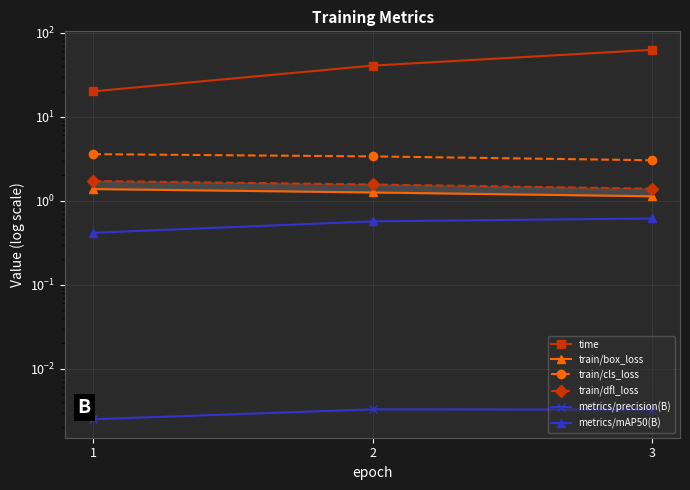

What is the average value of the train/box_loss series?

1.3